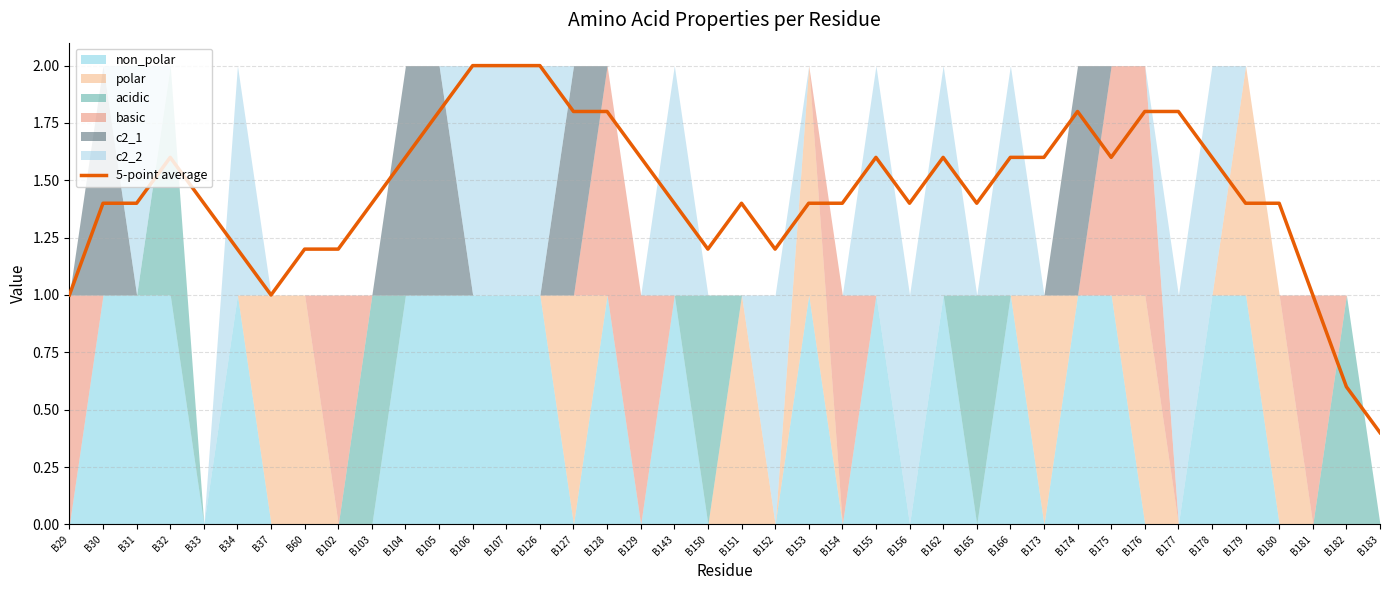

What is the change in value from B37 to B104?

+0.6